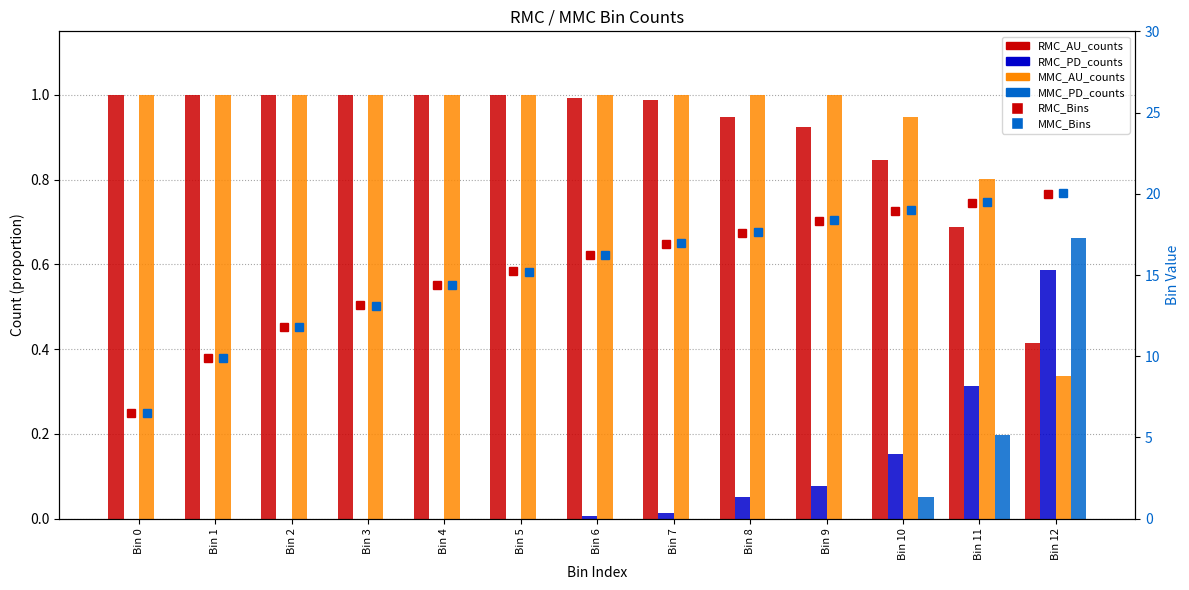

At how many categories does at least one series exceed 20?

1